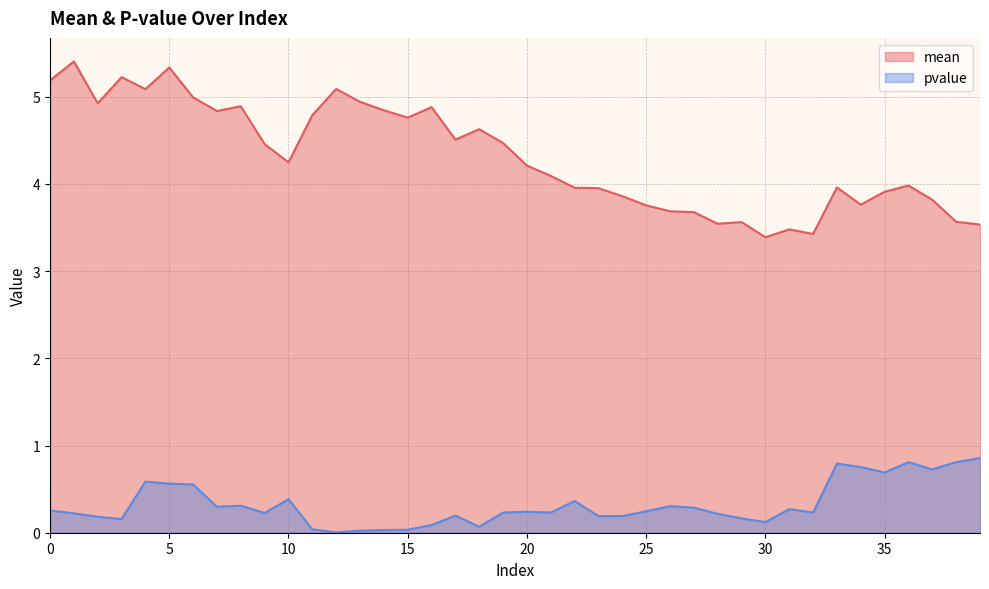

Is it true that pvalue equals 0.2 at 9?

True